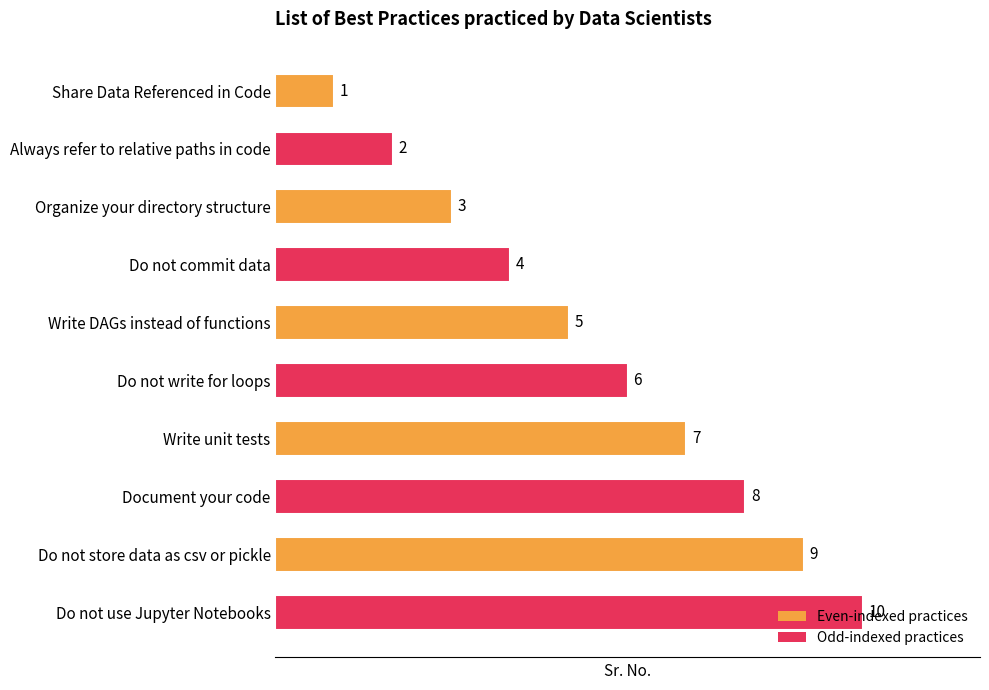

What position from the top is Do not use Jupyter Notebooks?

10